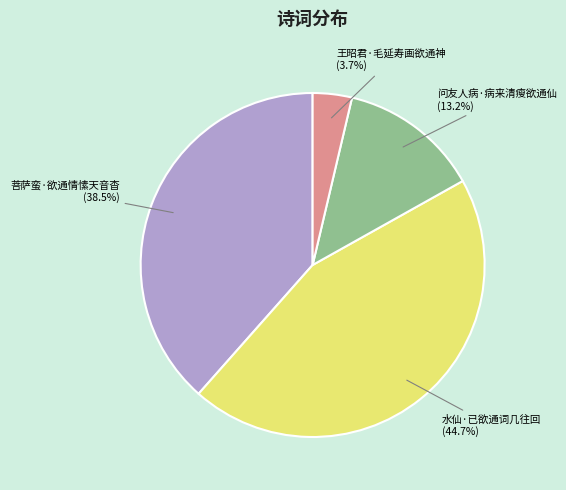

True or false: 水仙·已欲通词几往回 accounts for 31% of the total.

False